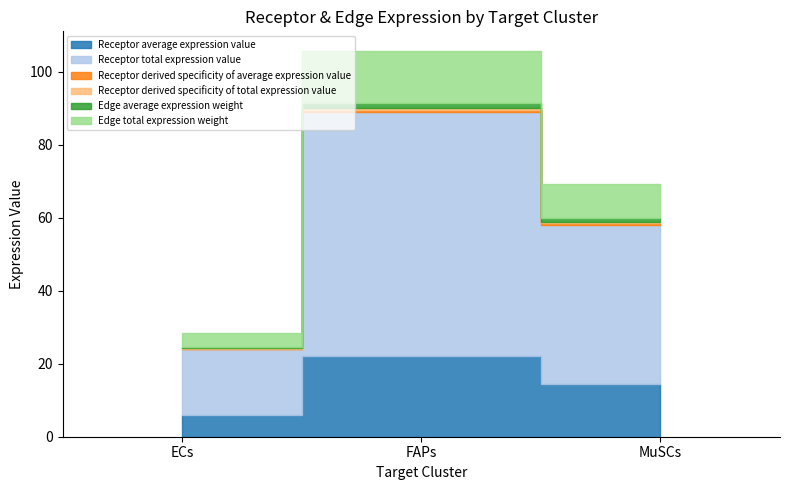

What position from the left is FAPs?

2